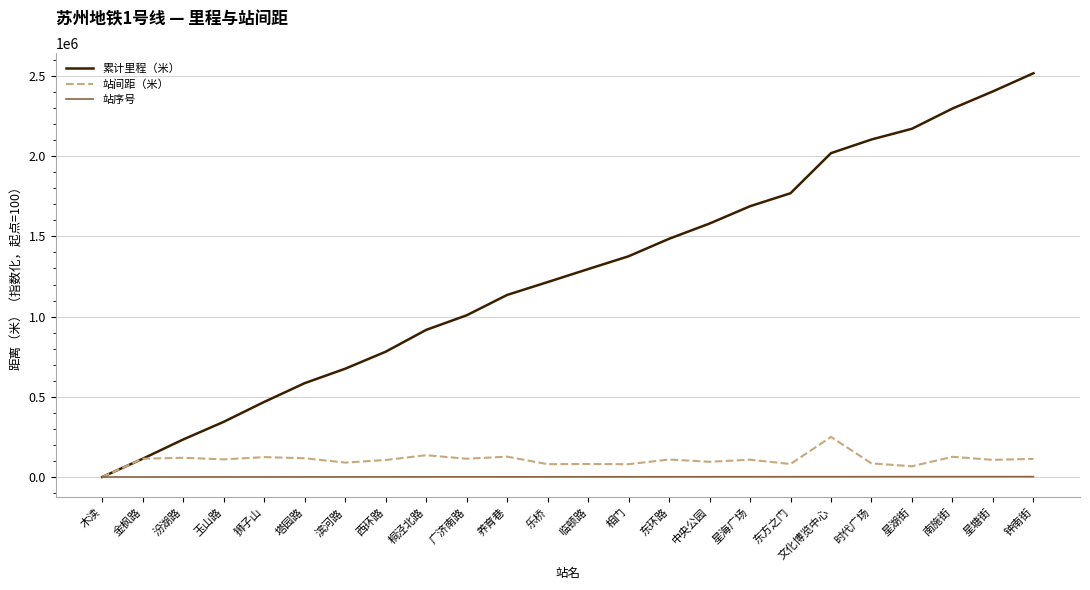

How many series are shown in this chart?

3